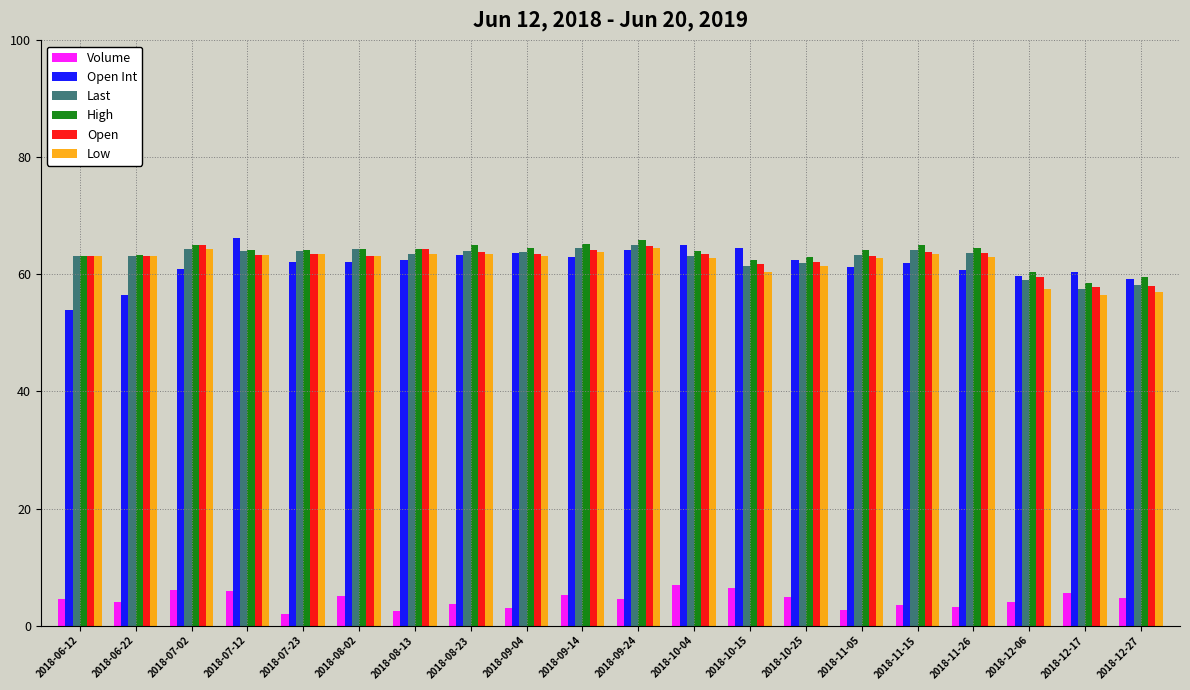

What is the difference between the highest and lowest values at 2018-11-26?

61.3